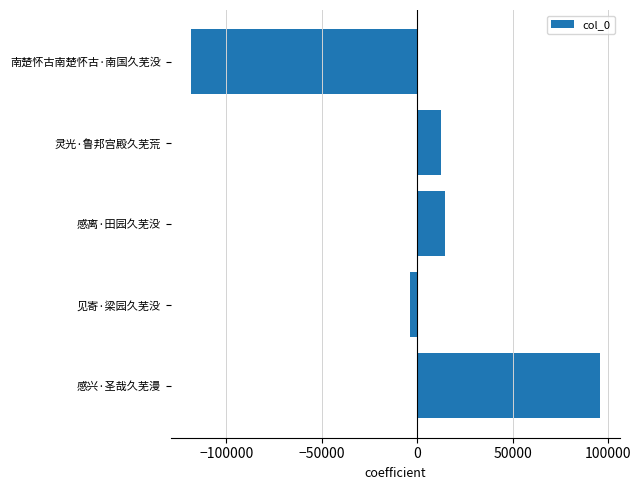

What is the label of the 4th bar from the top?

见寄·梁园久芜没